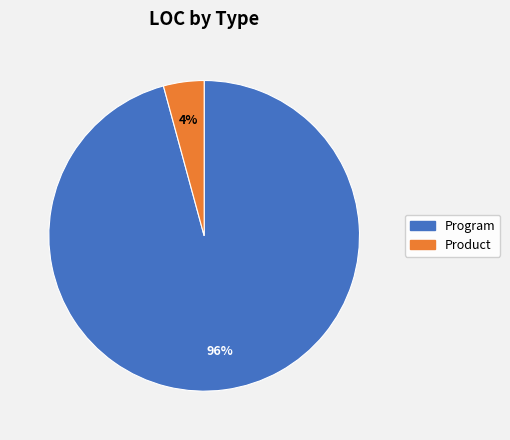

Rank the categories by value from highest to lowest.

Program, Product